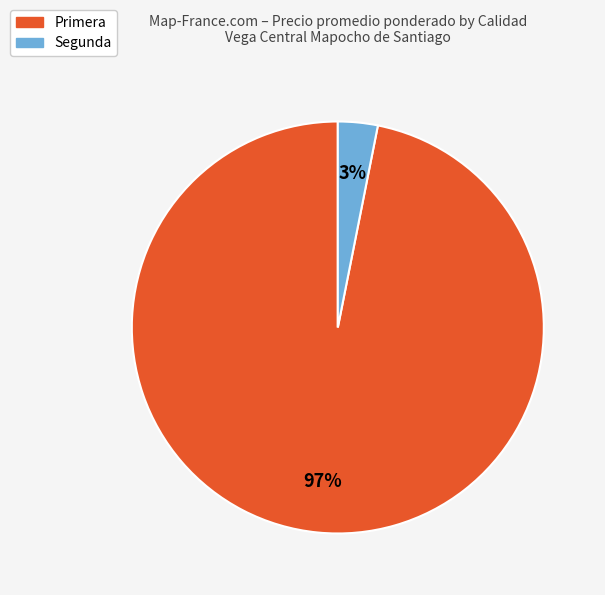

True or false: Segunda accounts for 3% of the total.

True